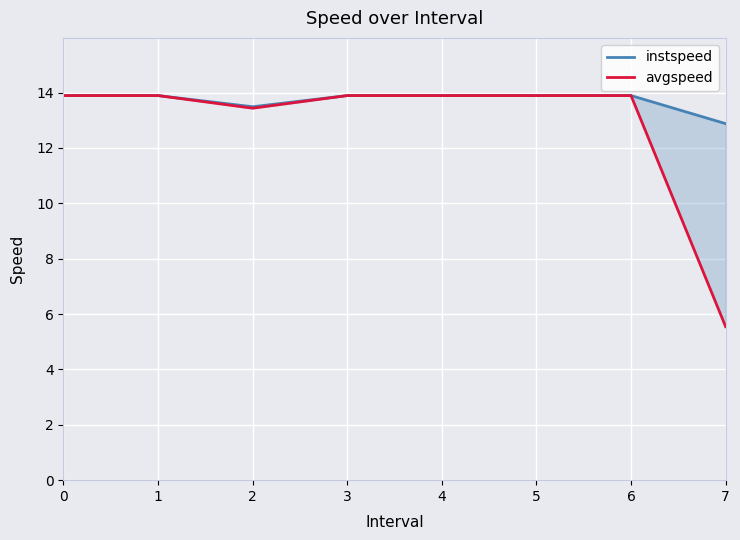

What is the average value of the instspeed series?

13.7